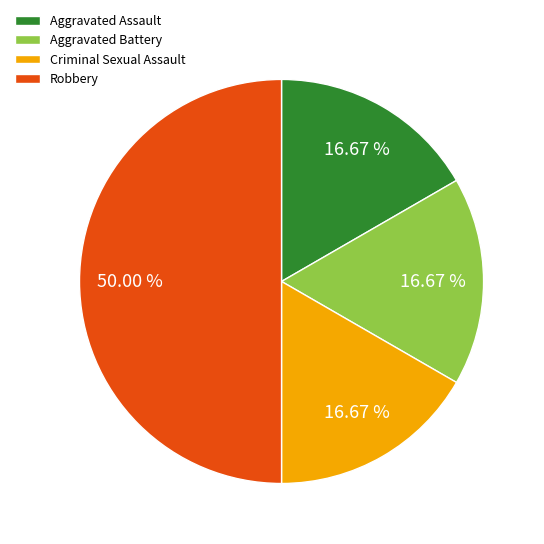

Combined, do Aggravated Battery and Aggravated Assault account for over 50%?

No